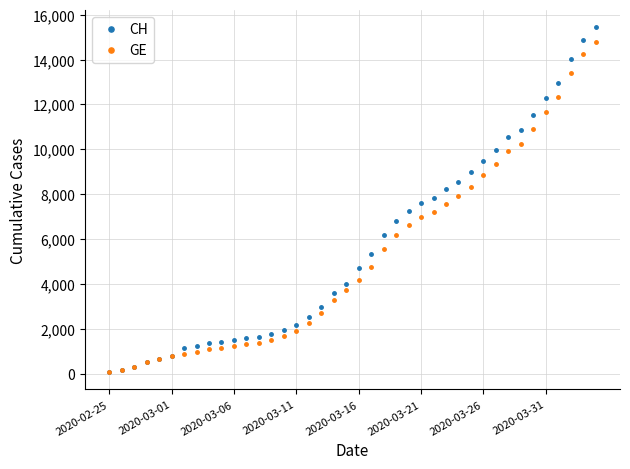

Is this an area chart (filled region under the line)?

No